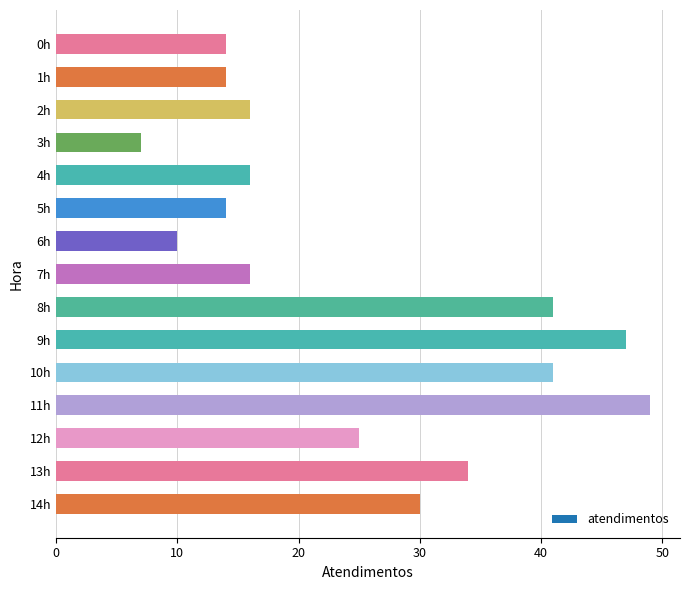

At which category does the chart reach its minimum across all series?

3h